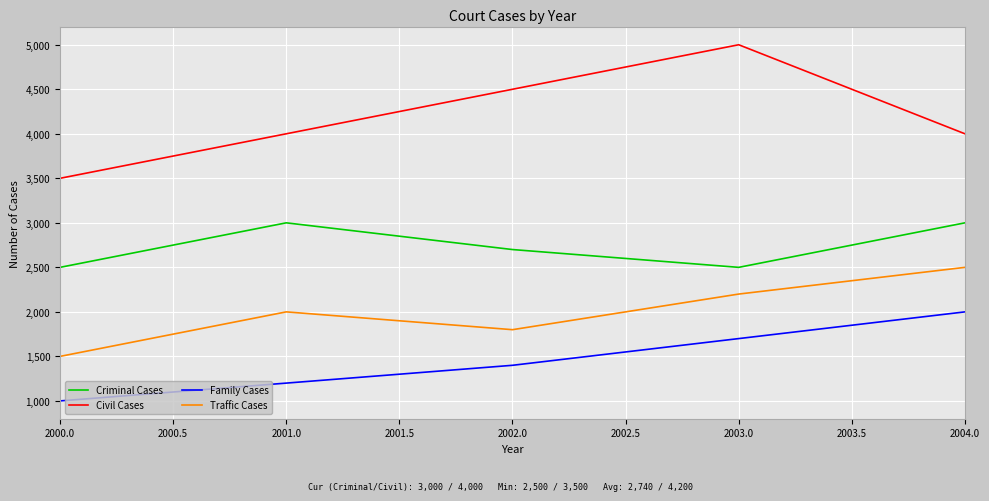

True or false: Criminal Cases and Civil Cases intersect in this chart.

False